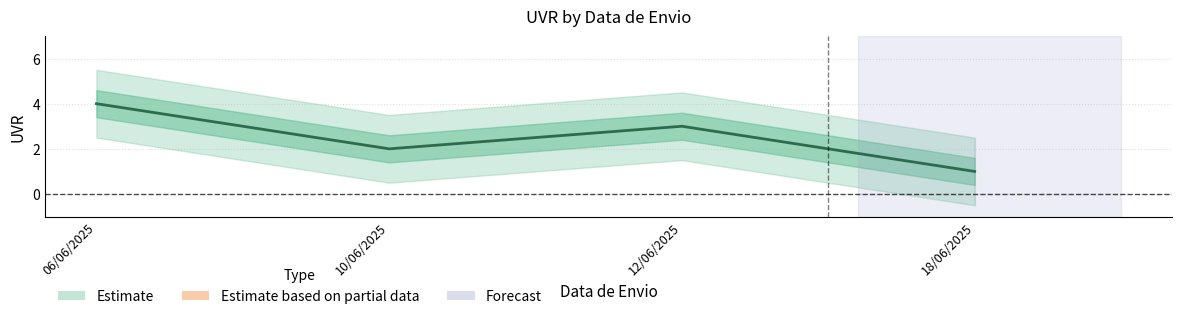

Reading left to right, extract all data points from this chart.

06/06/2025=4	10/06/2025=2	12/06/2025=3	18/06/2025=1